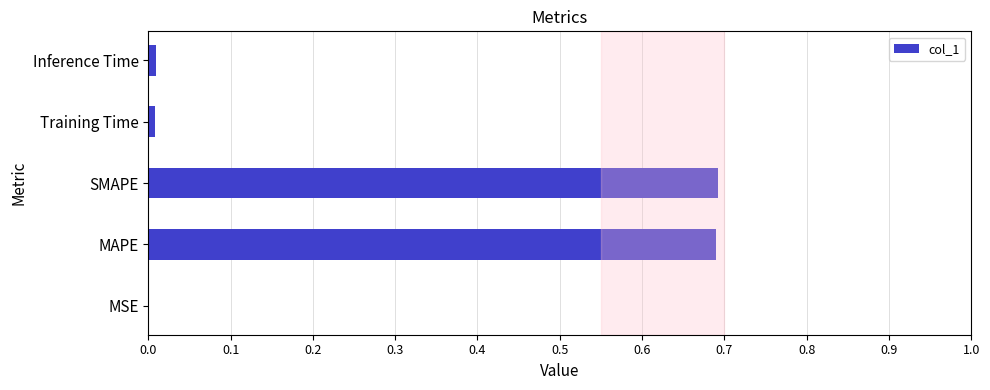

True or false: the data shows 0.7 at SMAPE.

True